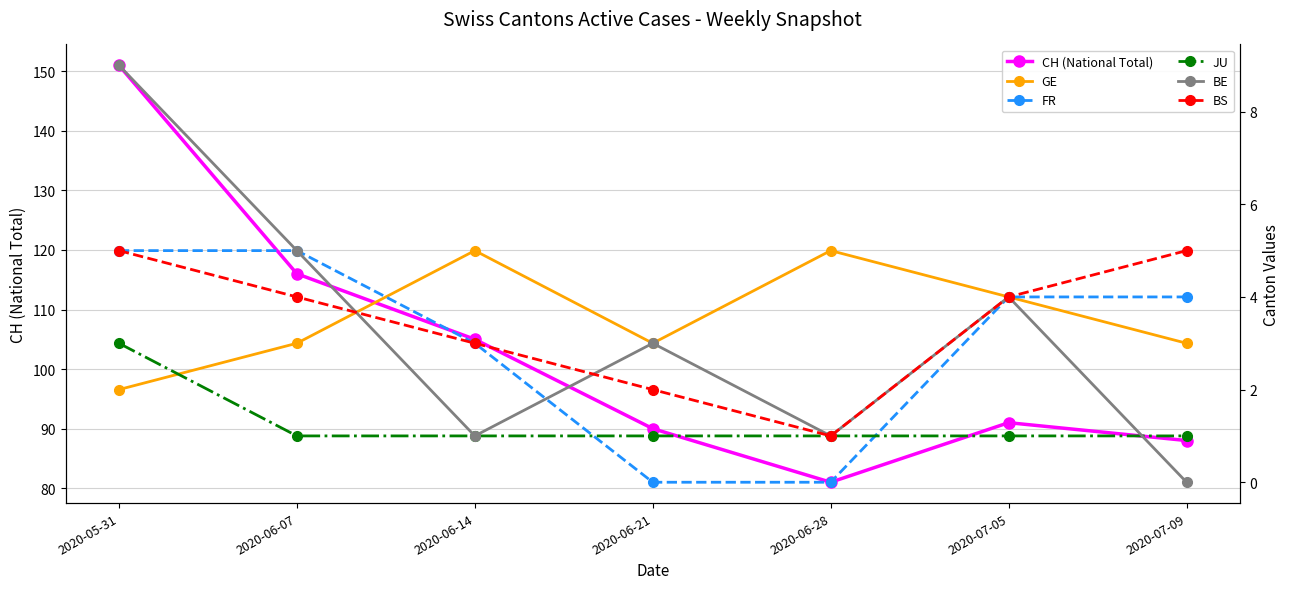

Rank the series at 2020-07-09 from highest to lowest value.

CH (National Total), BS, FR, GE, JU, BE